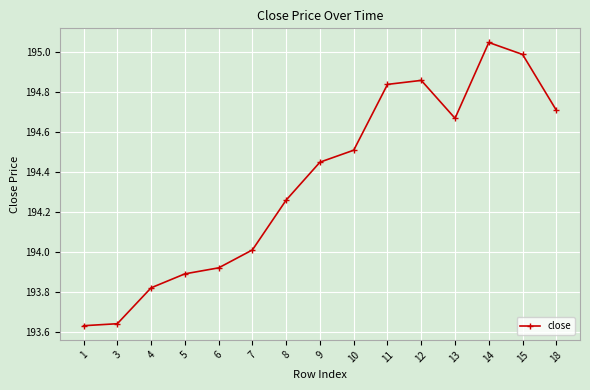

Is it true that the value at 6 is 193.9?

True